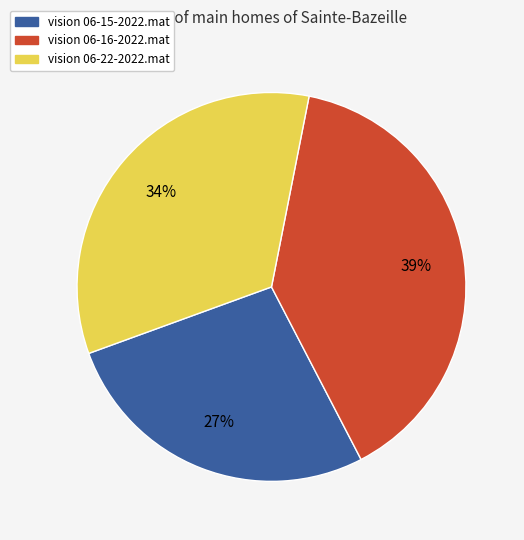

Rank the categories by value from highest to lowest.

vision 06-16-2022.mat, vision 06-22-2022.mat, vision 06-15-2022.mat